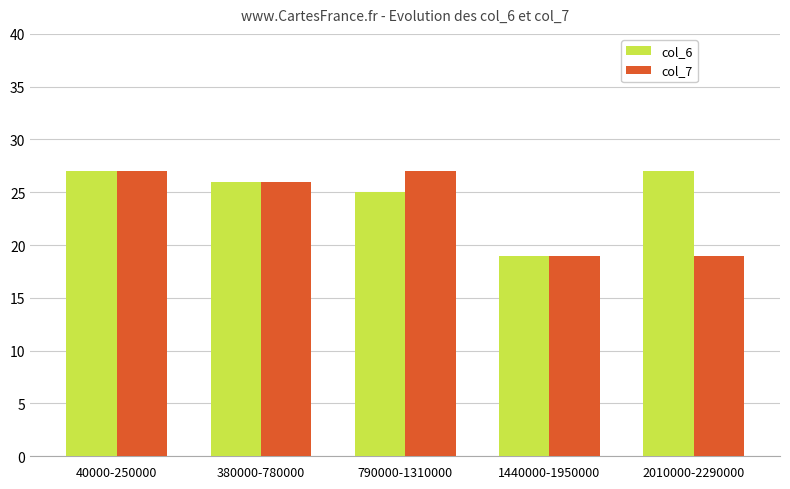

Where is col_6 nearest to the value 23?

790000-1310000